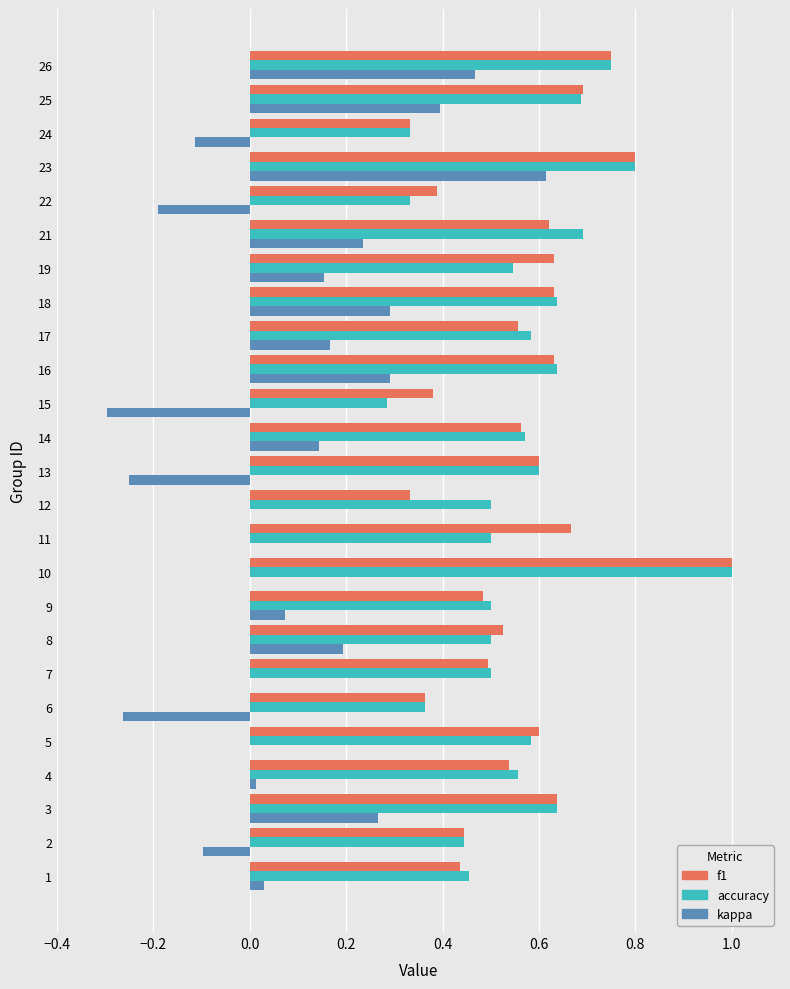

What is the sum of all kappa values?

2.1